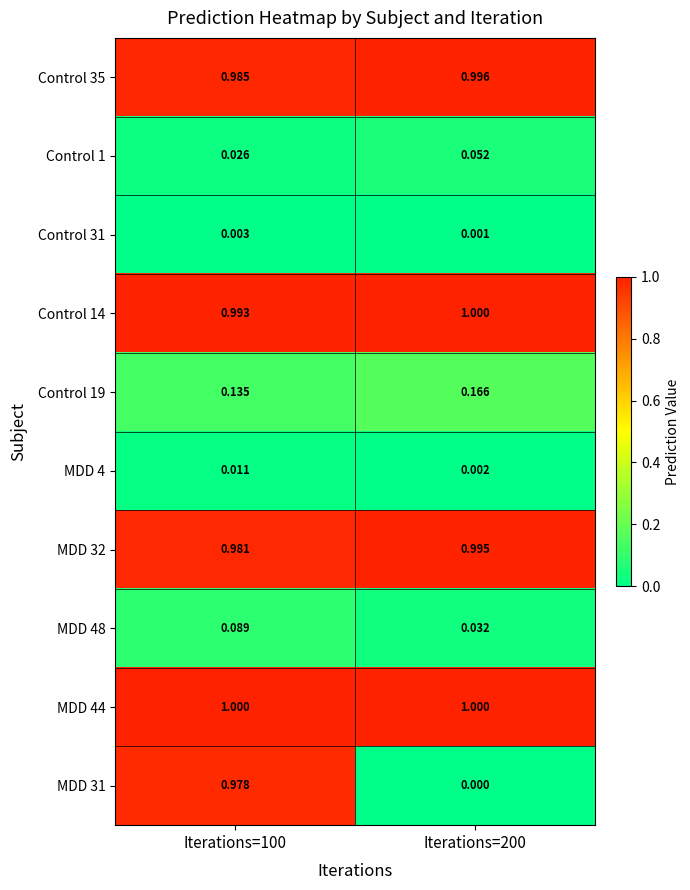

Is the value of Control 19 at Iterations=100 greater than the value of Control 1 at Iterations=200?

Yes